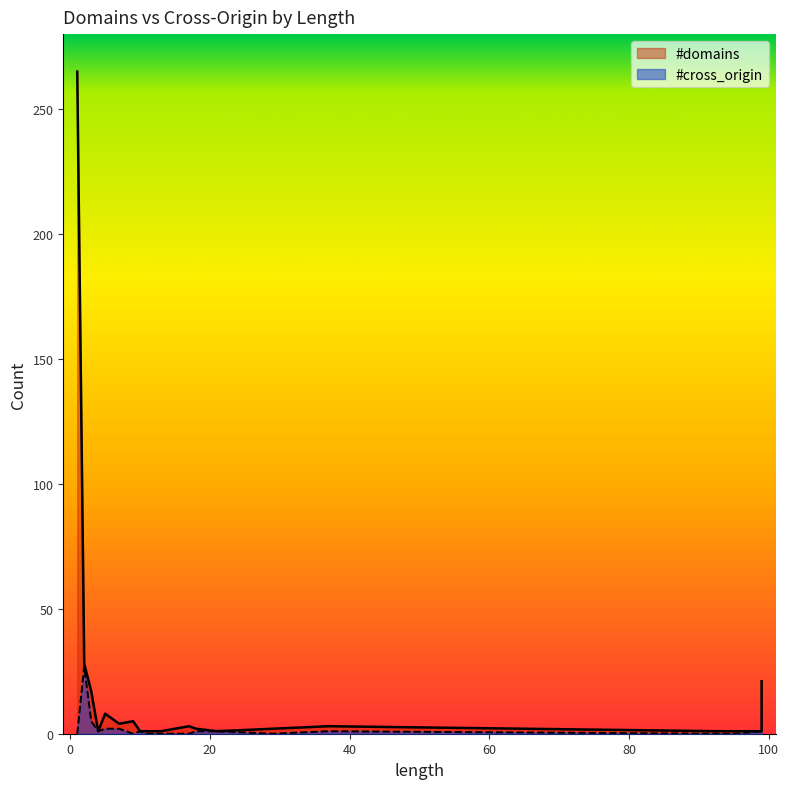

Which category has the lowest value across all series?

1